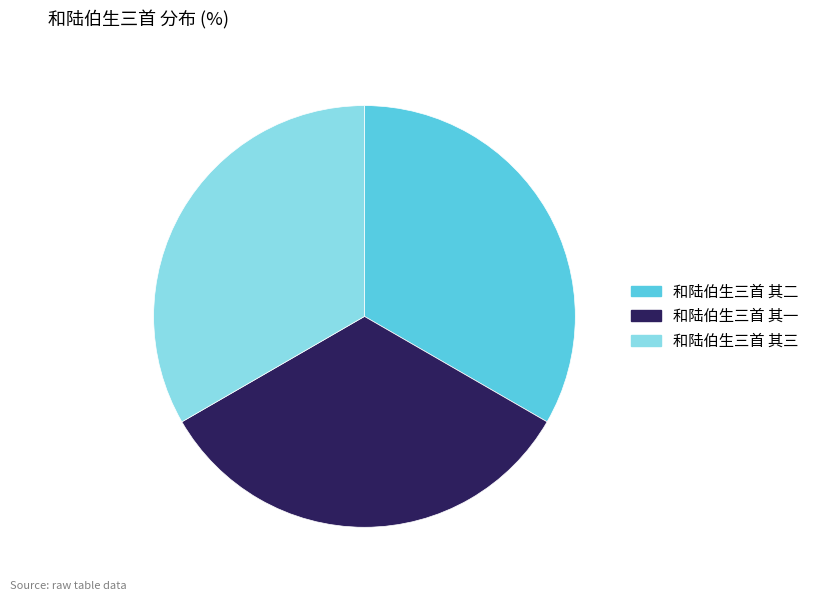

Combined, do 和陆伯生三首 其三 and 和陆伯生三首 其一 account for over 50%?

Yes